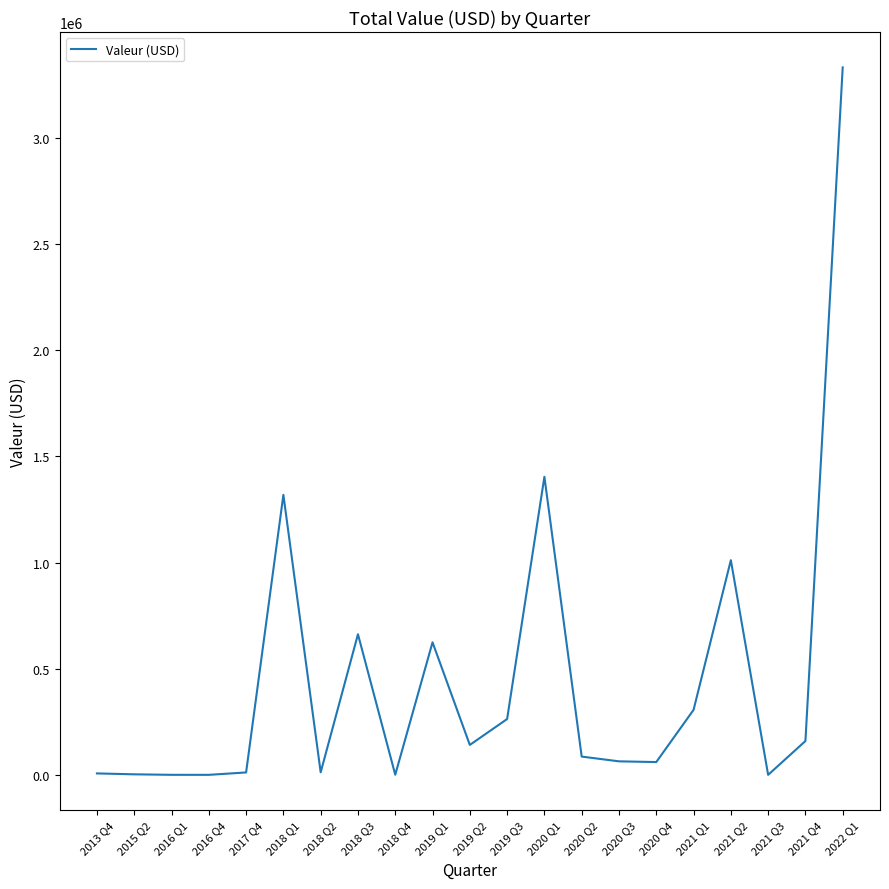

True or false: the data shows 6785.0 at 2013 Q4.

True